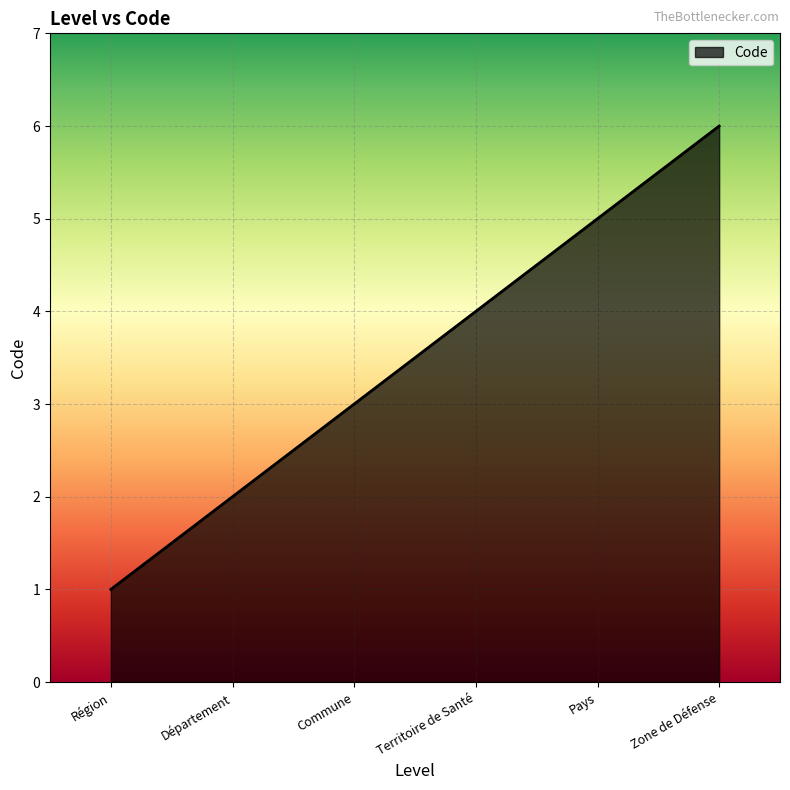

How many lines are shown in the chart?

1